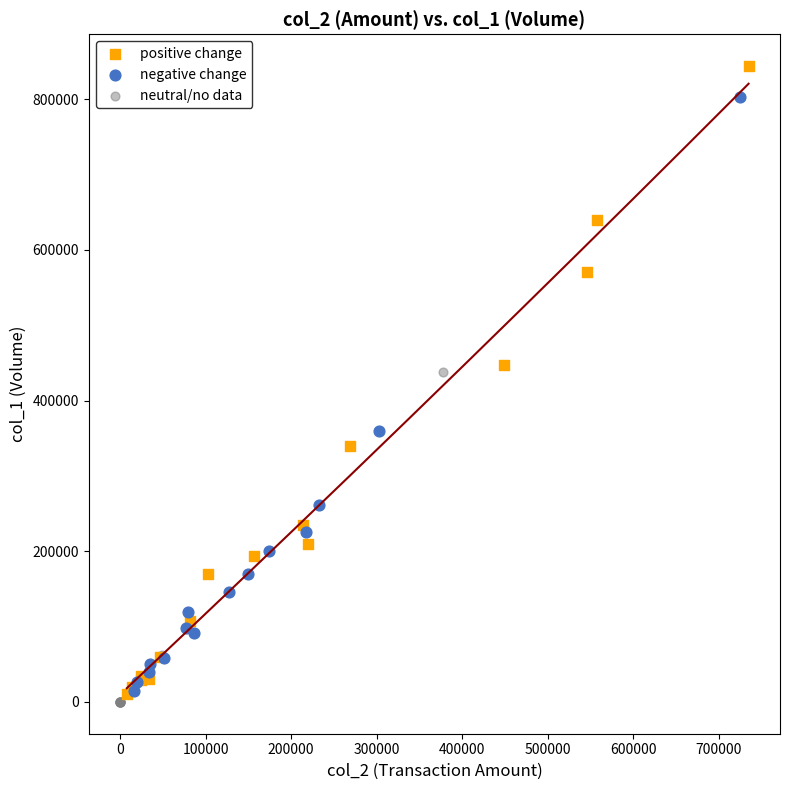

Which series contains the highest Y value?

positive change